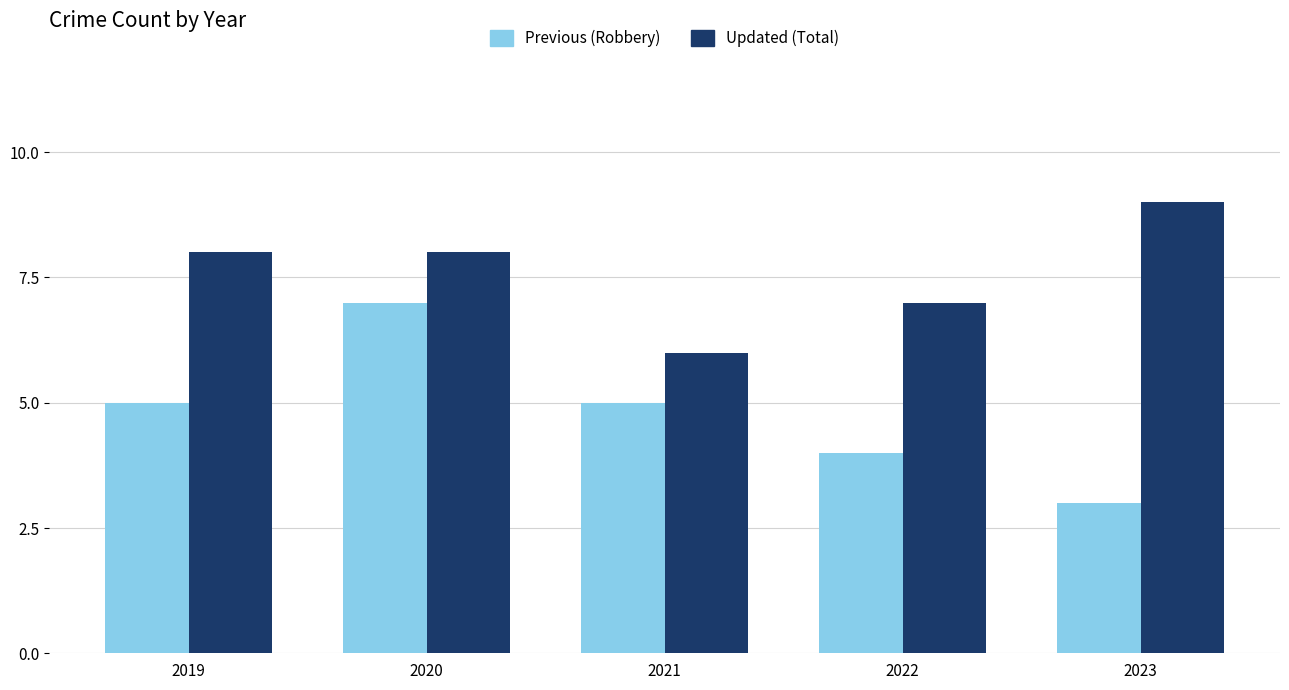

Reading right to left, extract all data points from this chart.

Previous: 3	4	5	7	5
Updated: 9	7	6	8	8